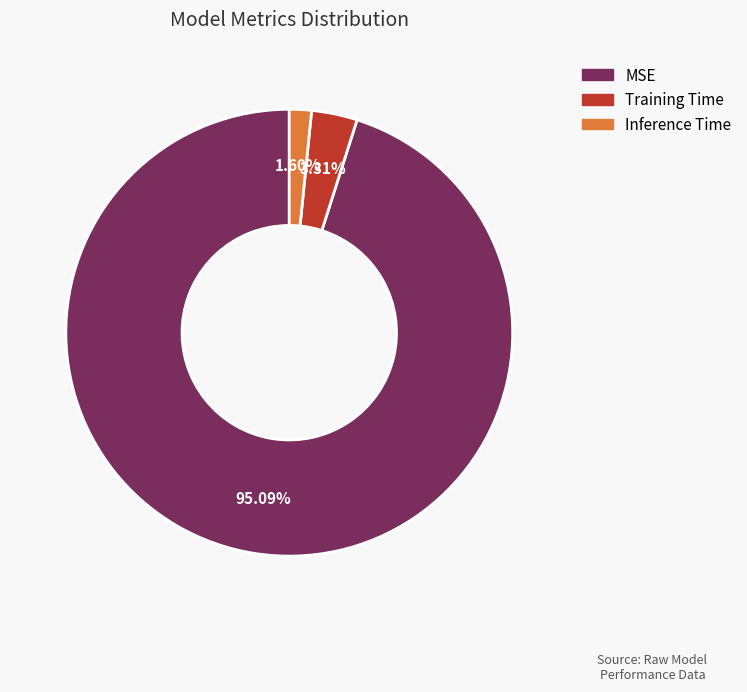

Between Inference Time and MSE, which is larger?

MSE